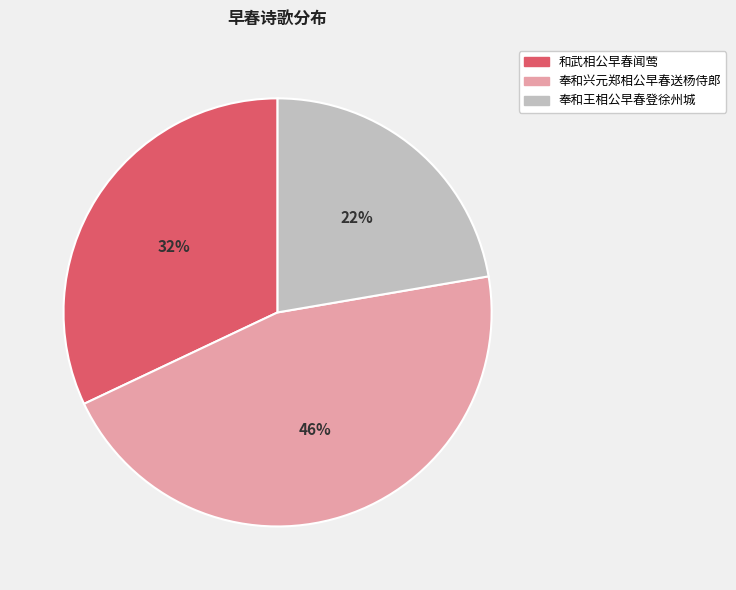

Which category has the biggest portion of the pie?

奉和兴元郑相公早春送杨侍郎